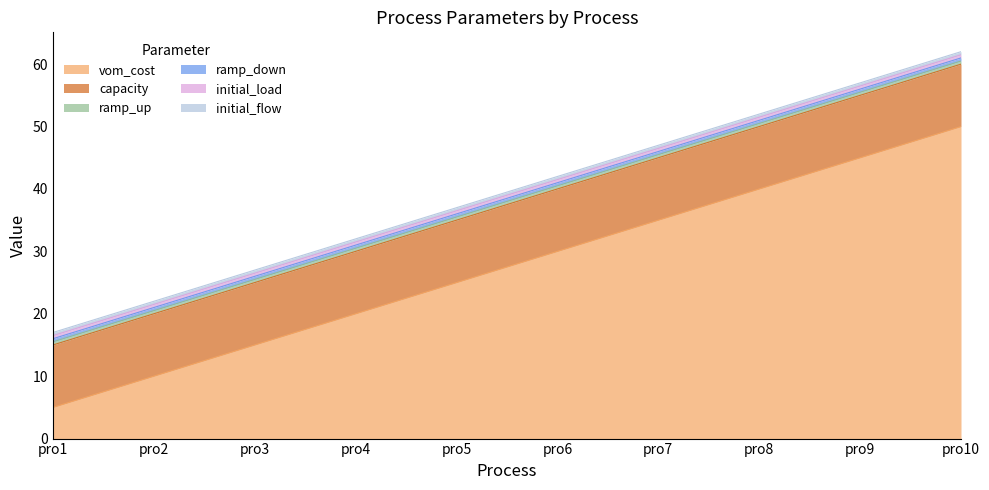

Rank the categories by ramp_down value from highest to lowest.

pro1, pro2, pro3, pro4, pro5, pro6, pro7, pro8, pro9, pro10